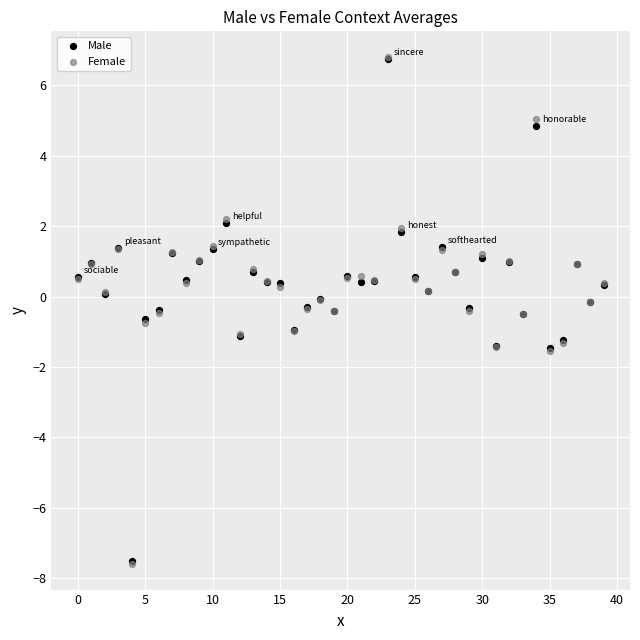

Which series has the largest Y range (max minus min)?

Female